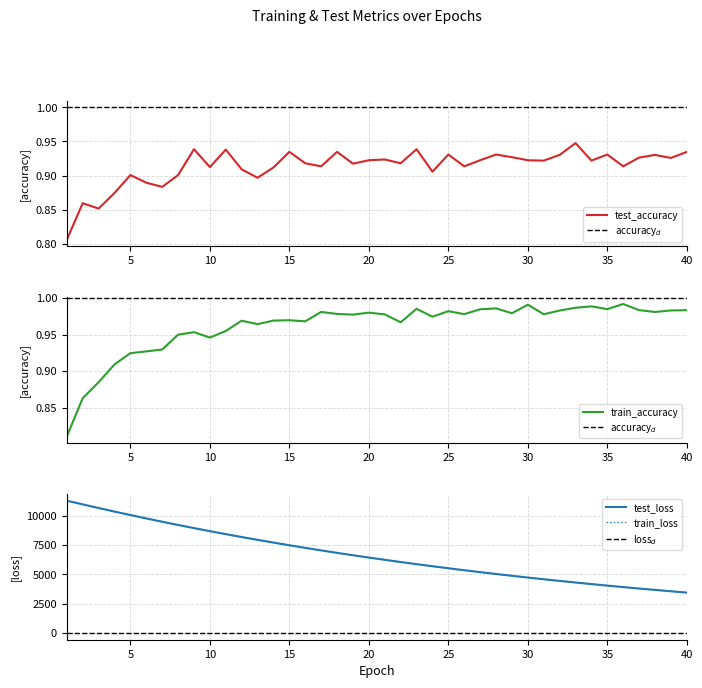

How many lines are shown in the chart?

4